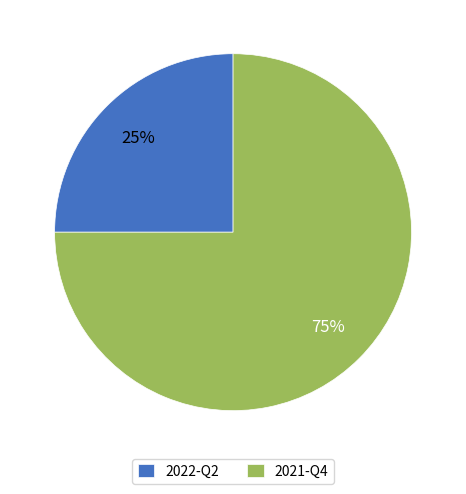

Do 2021-Q4 and 2022-Q2 together represent more than half of the pie?

Yes